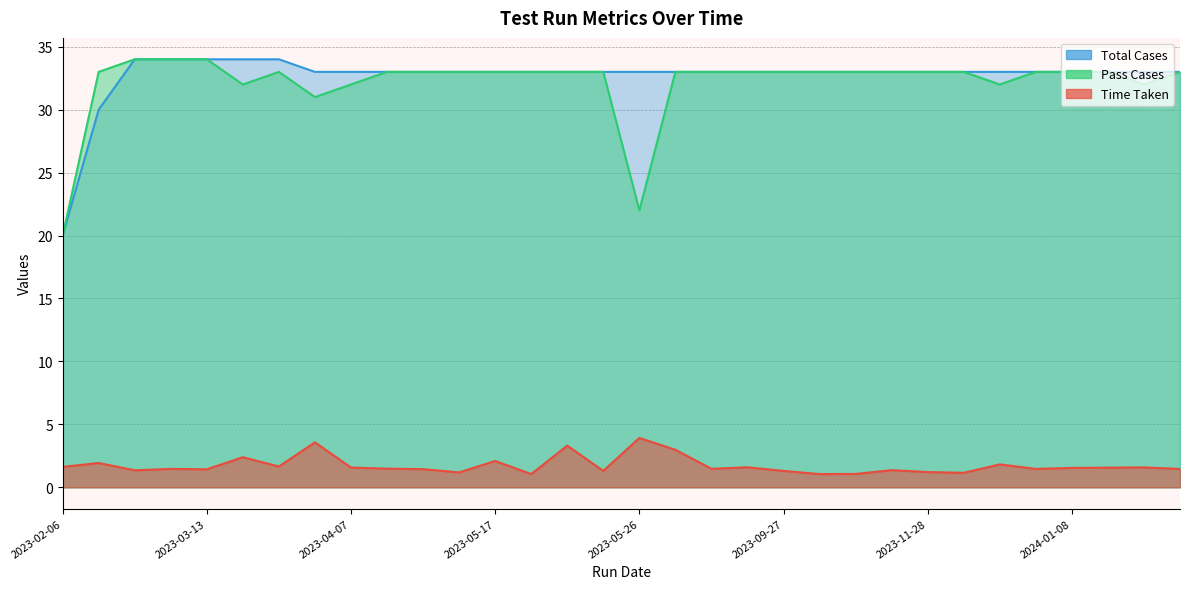

What is the approximate value of Time Taken at 2023-11-28?

1.2